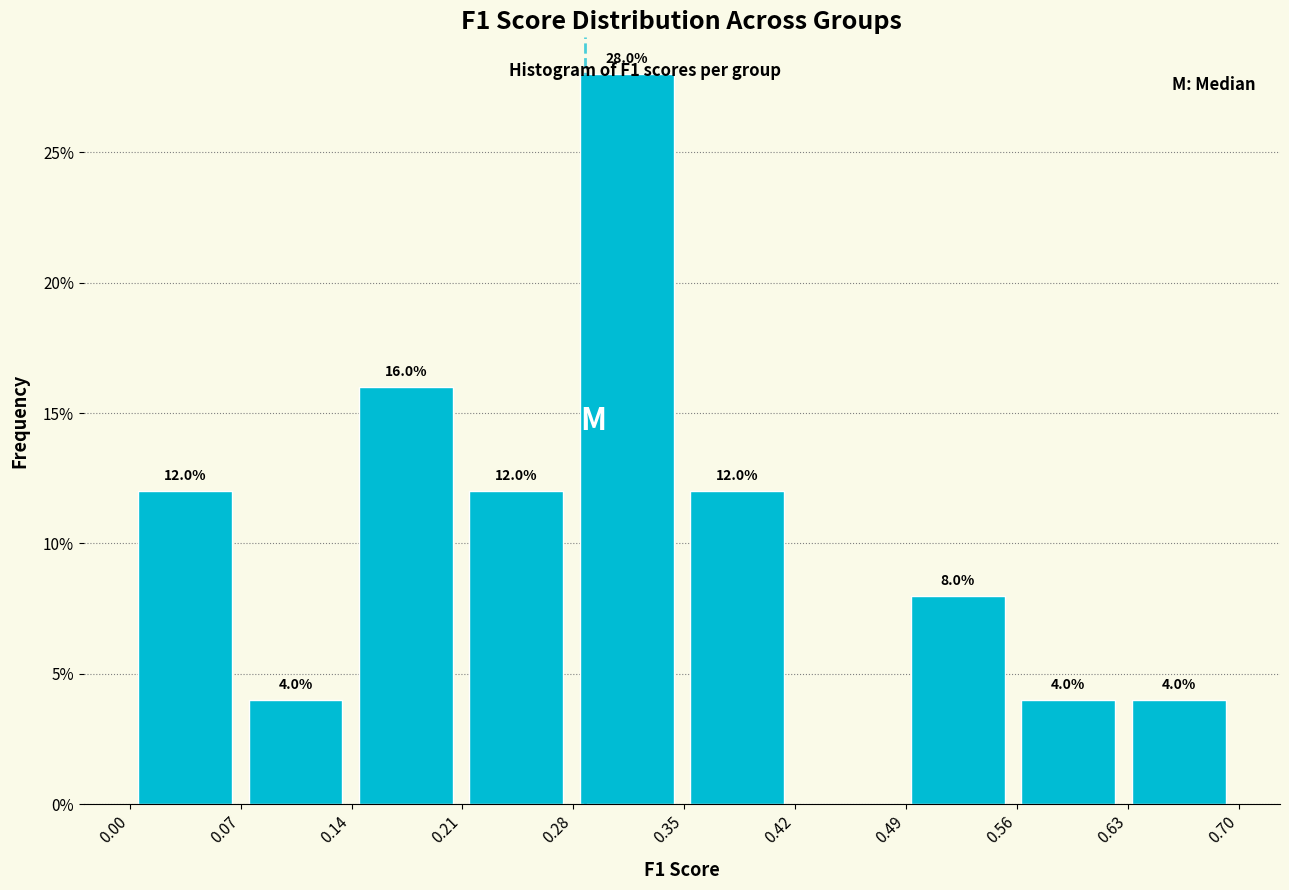

Over which range of the x-axis is the bar tallest?

0.28 to 0.35